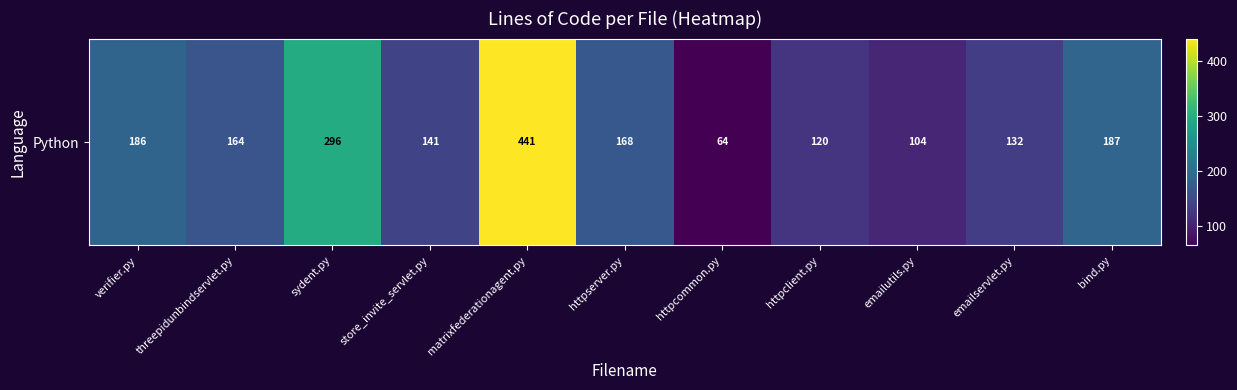

The value at bind.py is 187. True or false?

True